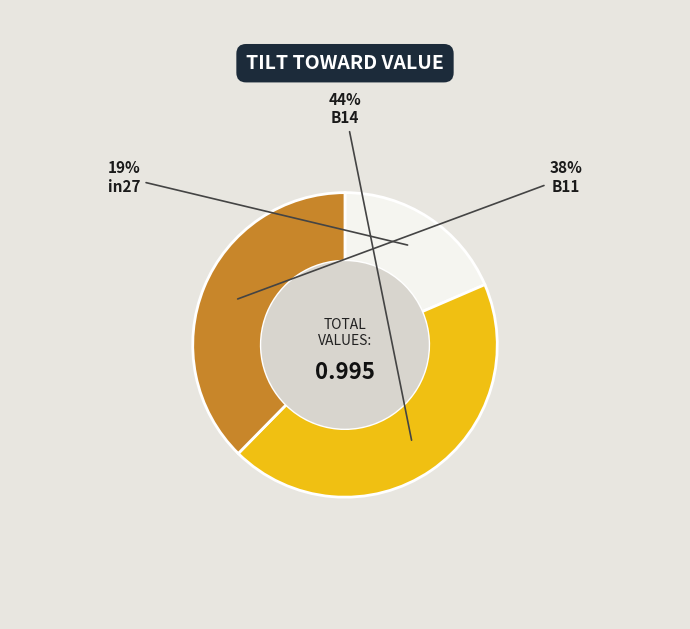

To the nearest percent, what is the difference between the B14 and in27 slice percentages?

25%